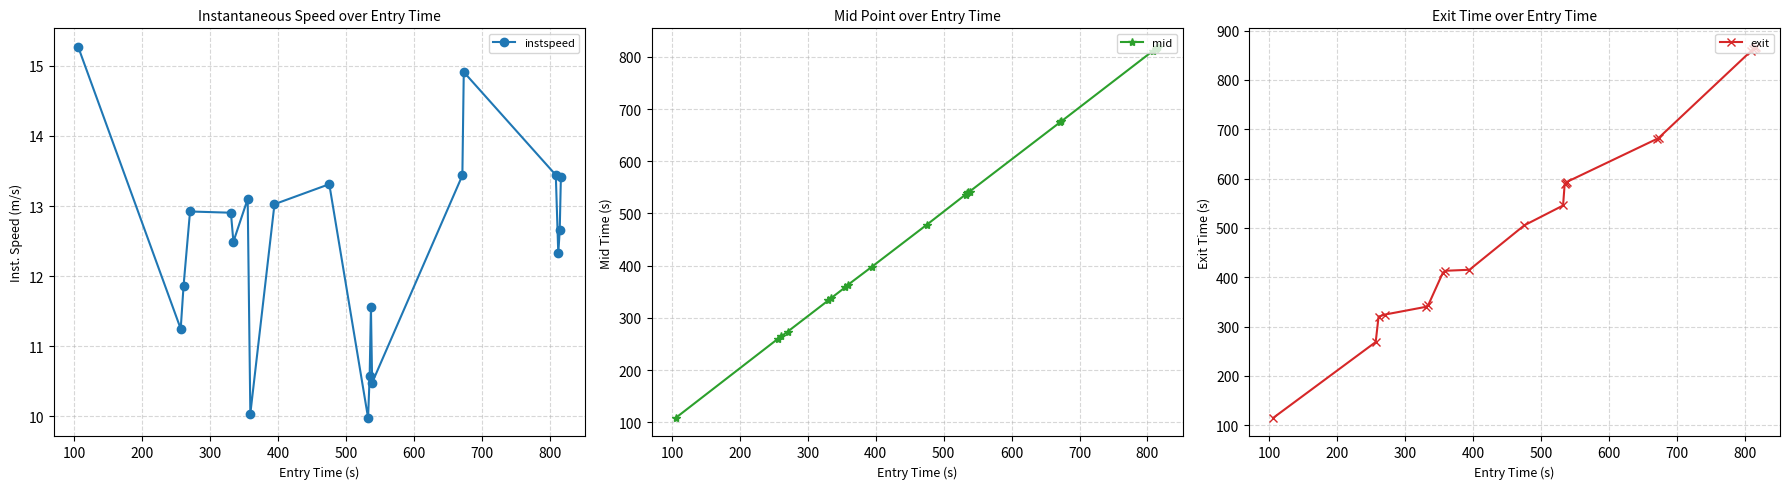

In instspeed, how many points are higher than both neighbors (excluding endpoints)?

5